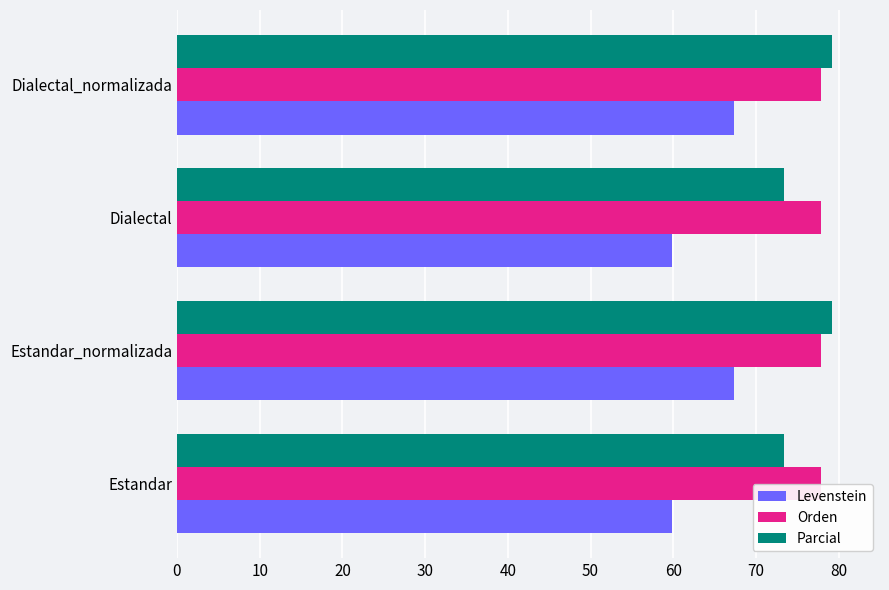

The value of Orden at Dialectal_normalizada is 77.8. True or false?

True